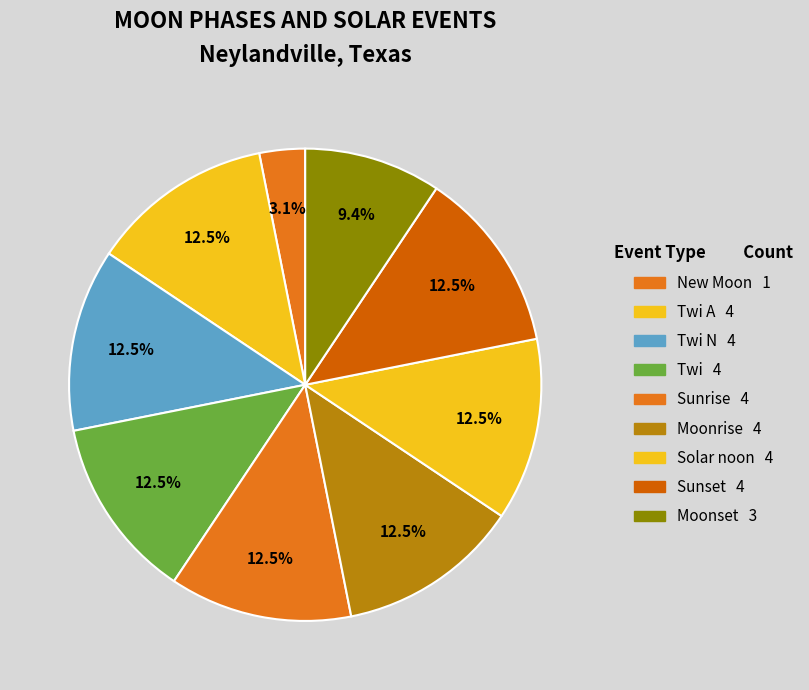

How many slices are in this pie chart?

9